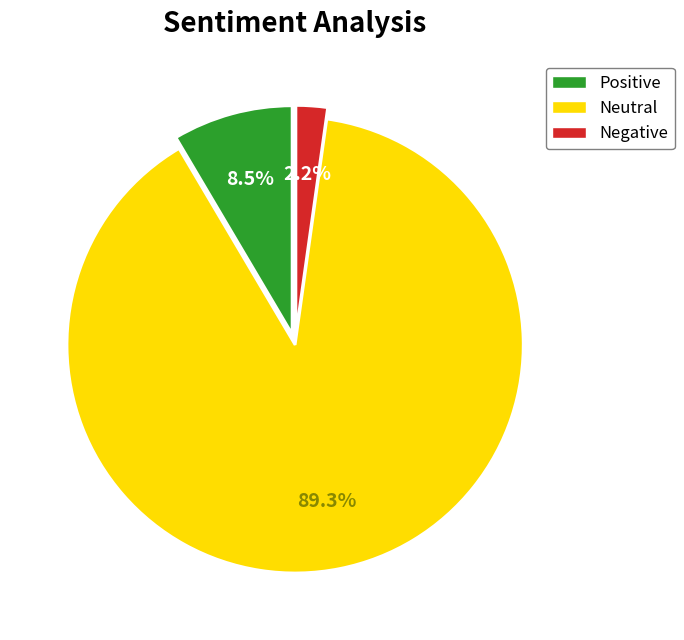

The Positive slice represents 18% of the pie. True or false?

False